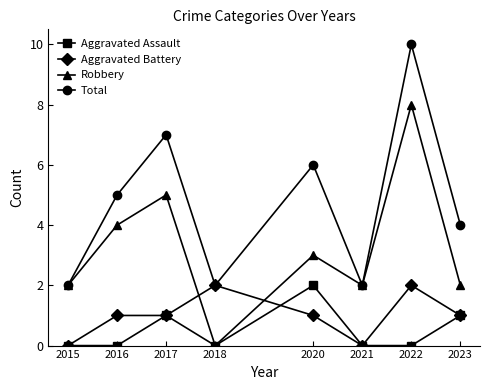

At 2016, list the series in order from smallest to largest.

Aggravated Assault, Aggravated Battery, Robbery, Total